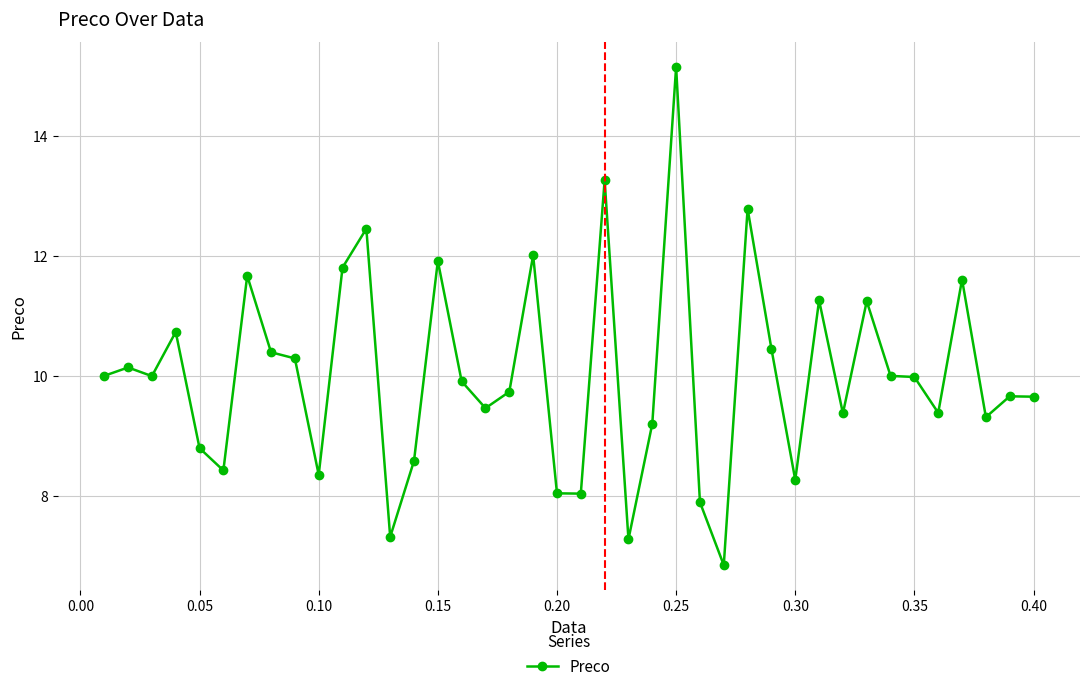

What is the value of the 31st point from the left?

11.3